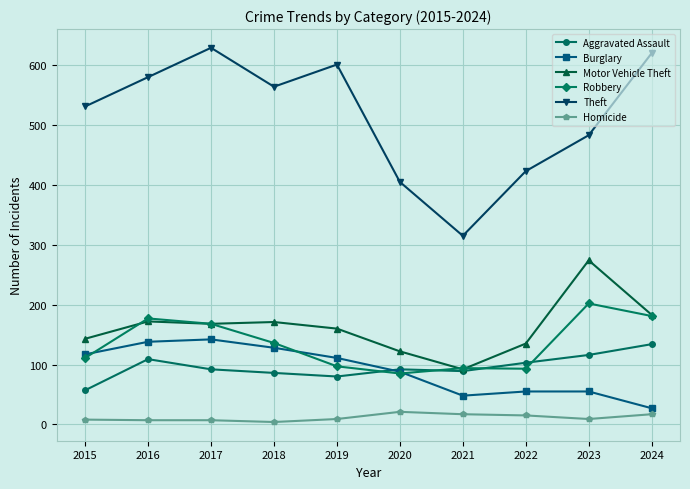

Read the Theft value at 2020.

405